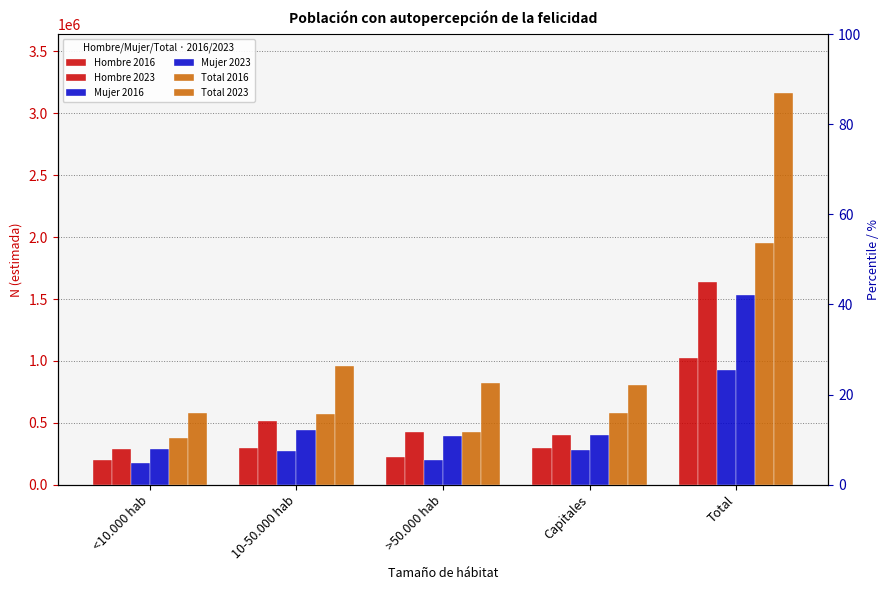

Count the number of data series in this chart.

6